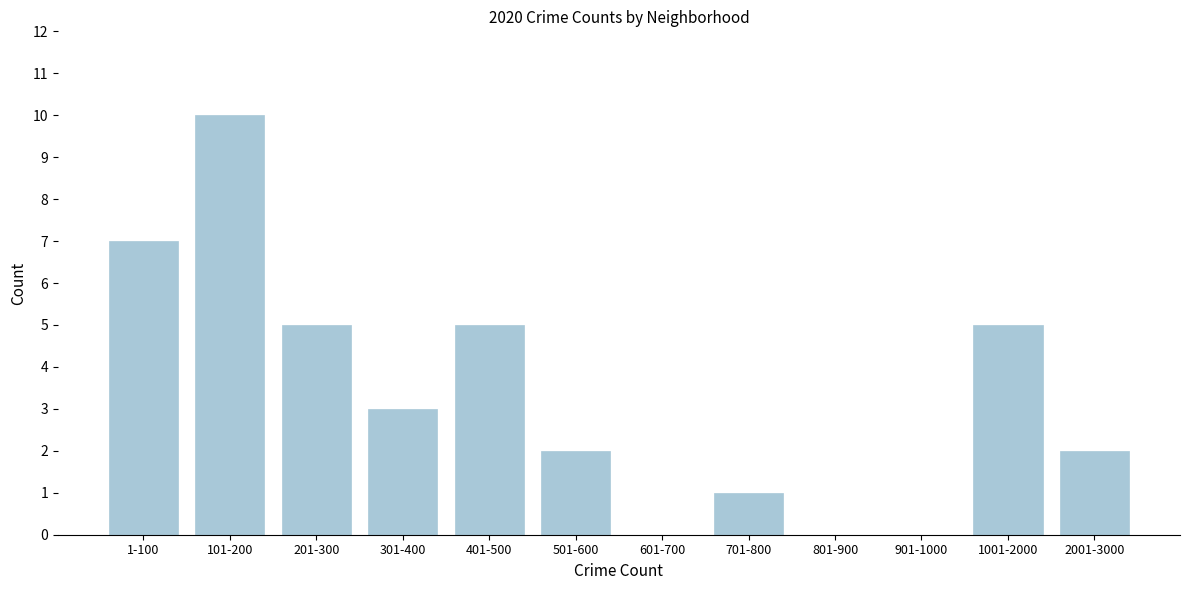

Reading right to left, extract all data points from this chart.

2001-3000=2	1001-2000=5	901-1000=0	801-900=0	701-800=1	601-700=0	501-600=2	401-500=5	301-400=3	201-300=5	101-200=10	1-100=7